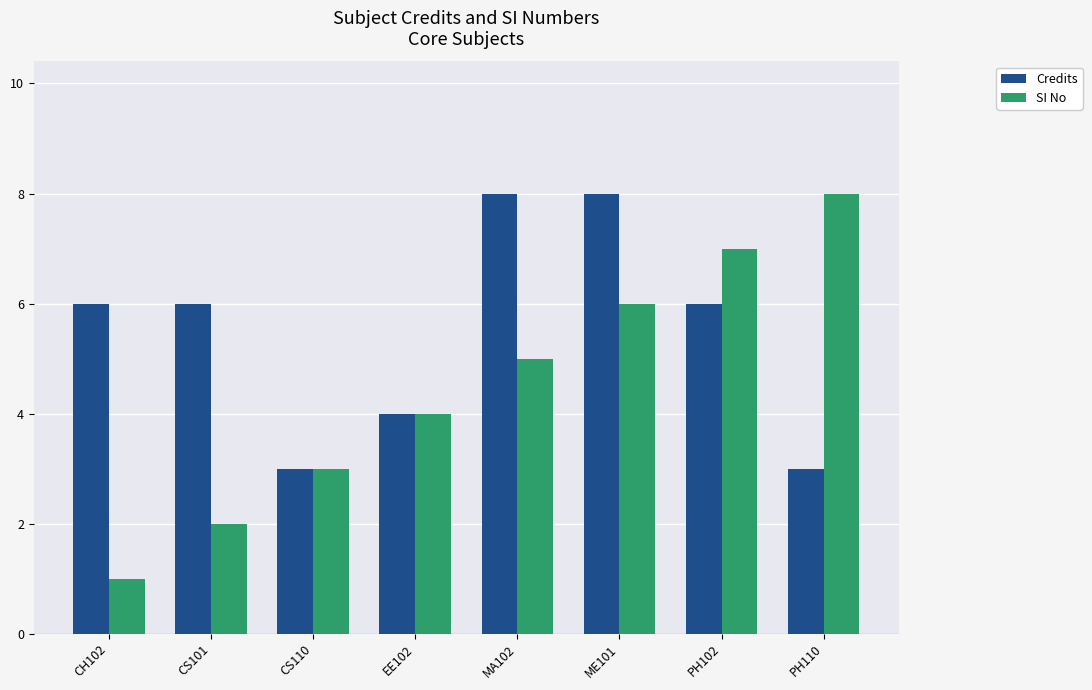

Which category has the lowest value in the SI No series?

CH102